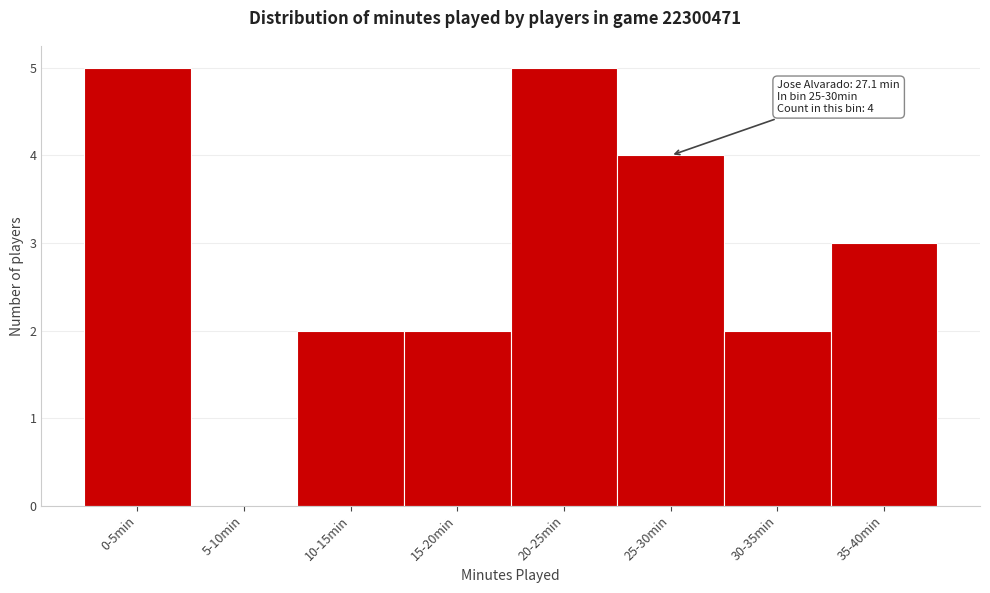

Reading left to right, list all the values displayed in this chart.

0-5min=5	5-10min=0	10-15min=2	15-20min=2	20-25min=5	25-30min=4	30-35min=2	35-40min=3